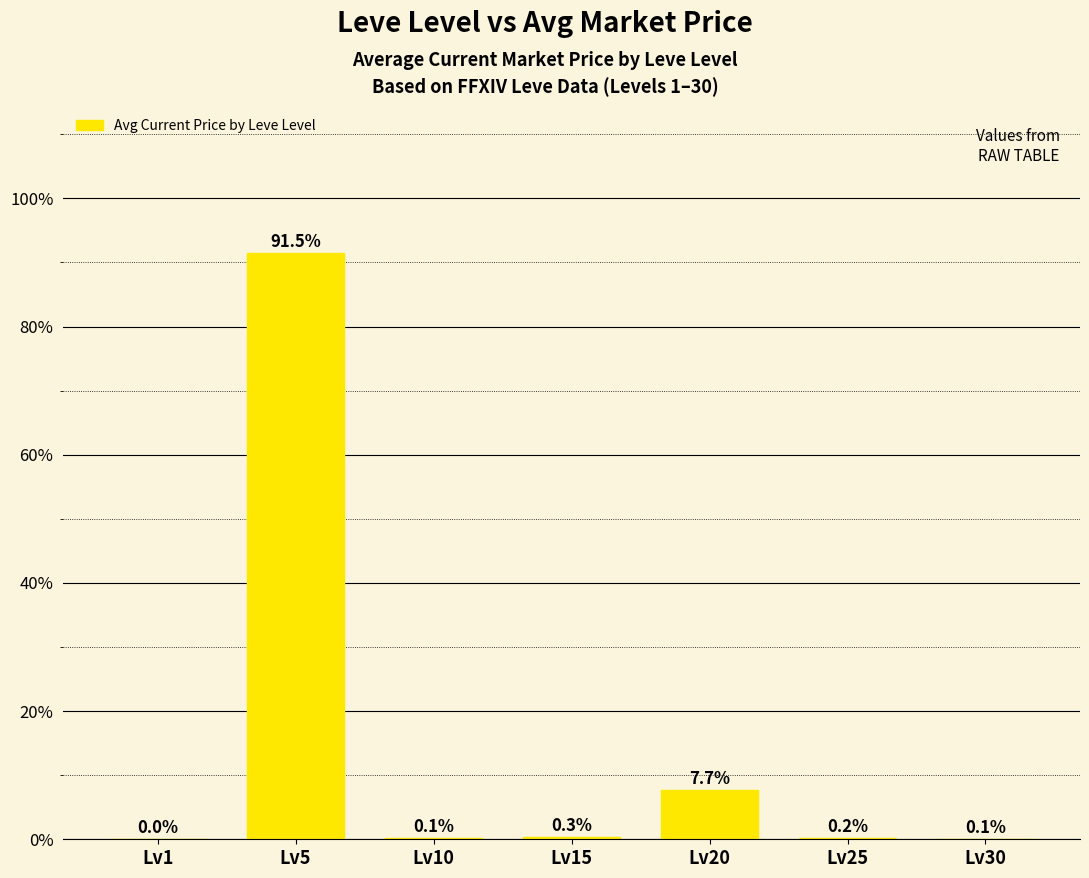

Which has a higher value, Lv10 or Lv15?

Lv15